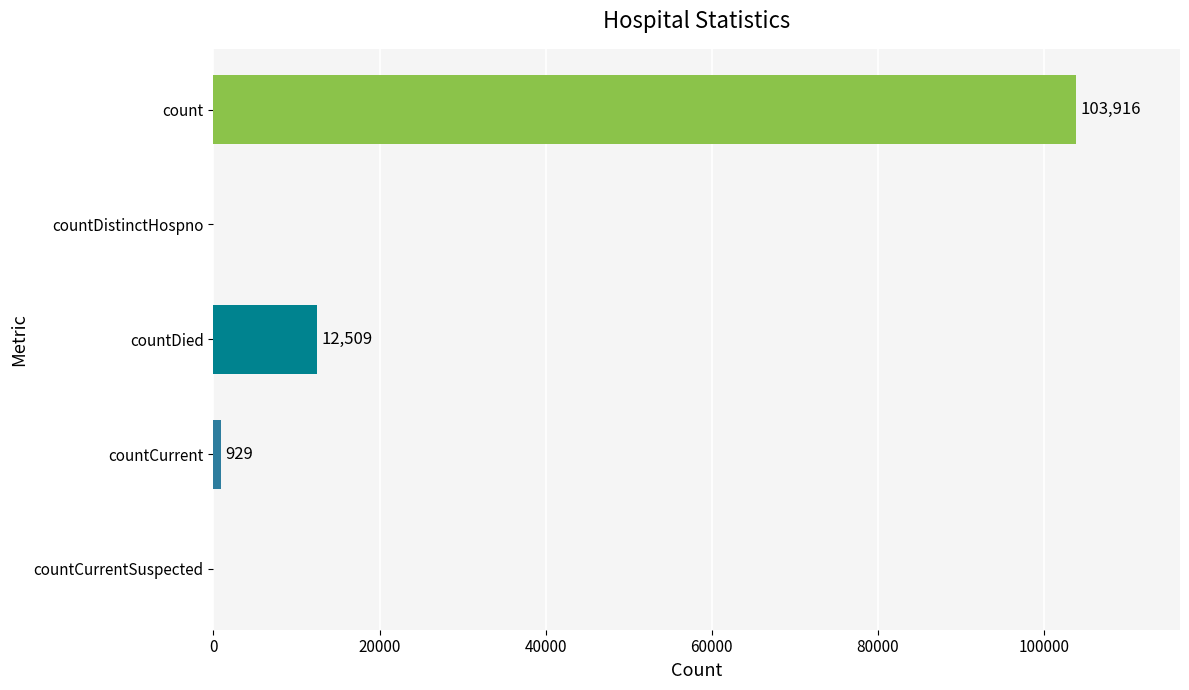

The chart shows a value of 62230 at countCurrentSuspected. True or false?

False